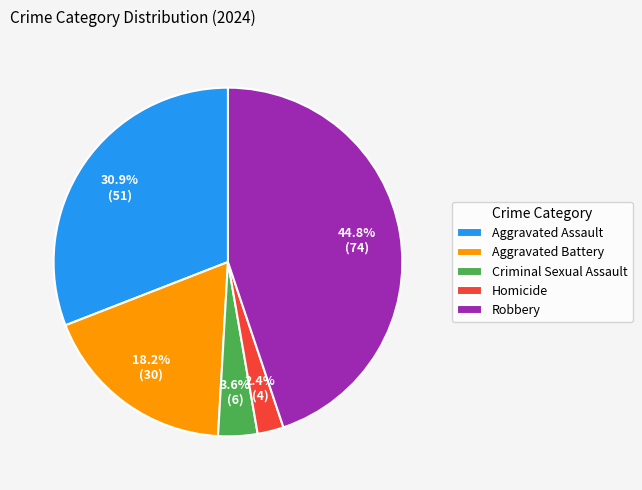

Does Aggravated Assault account for over 50% of the chart?

No